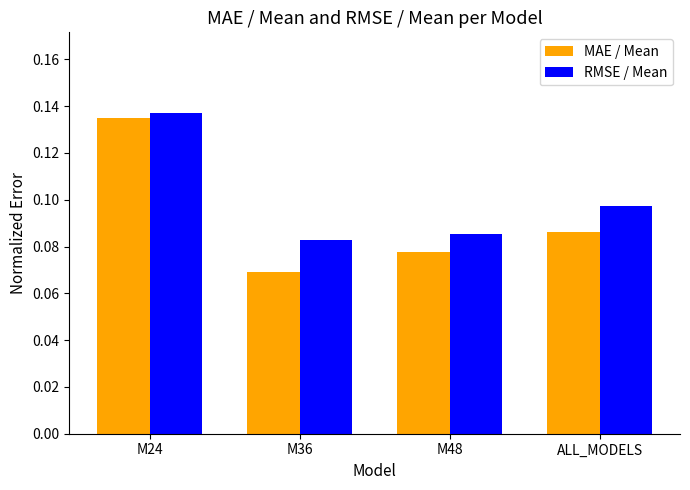

Is the value of RMSE / Mean at M24 greater than the value of MAE / Mean at M48?

Yes